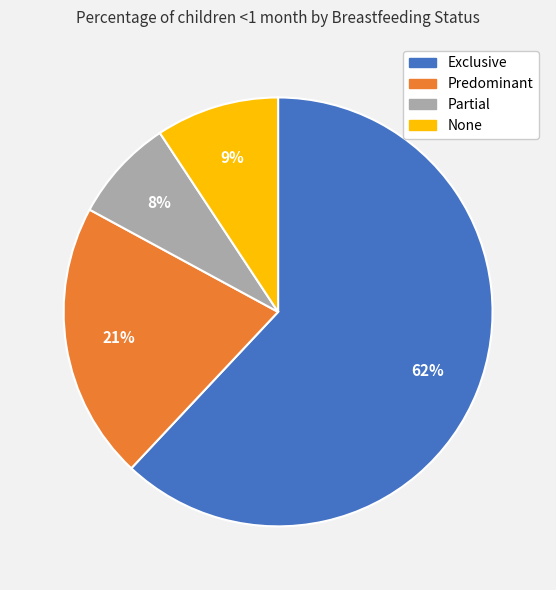

Which slice is the largest?

Exclusive